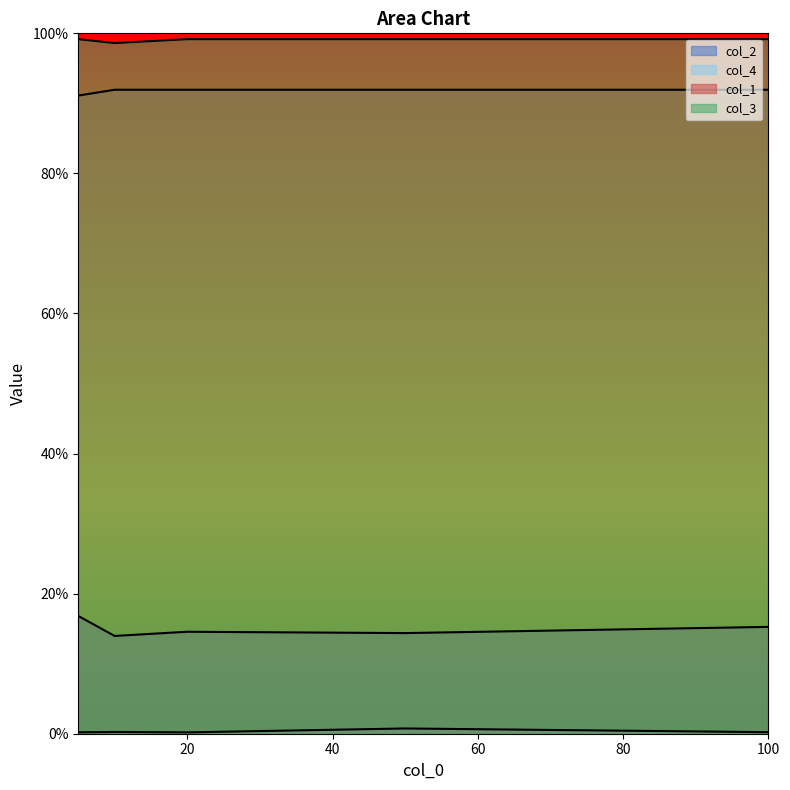

True or false: col_1 has a value of 0.3 at 20.

False